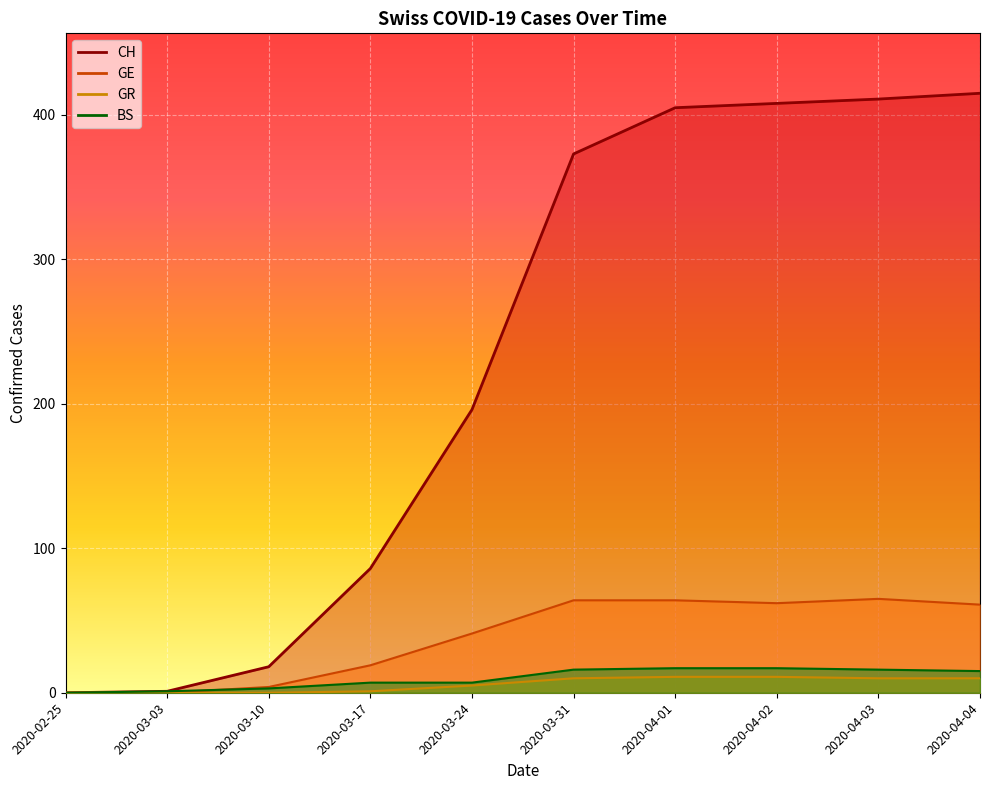

True or false: CH and BS cross at least once.

False